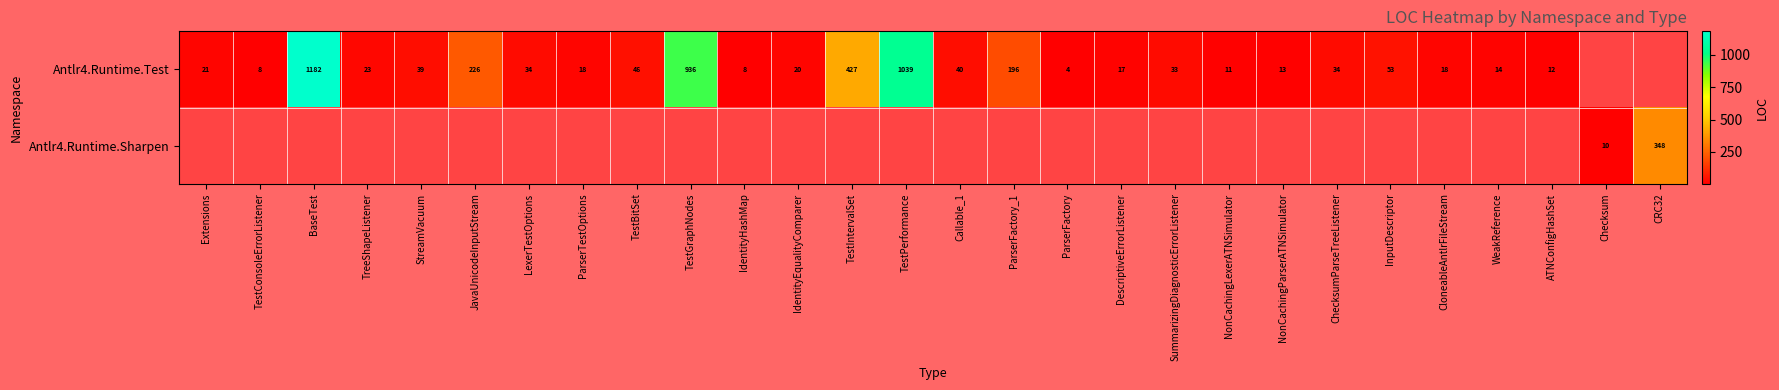

True or false: Antlr4.Runtime.Sharpen has a value of 348 at CRC32.

True